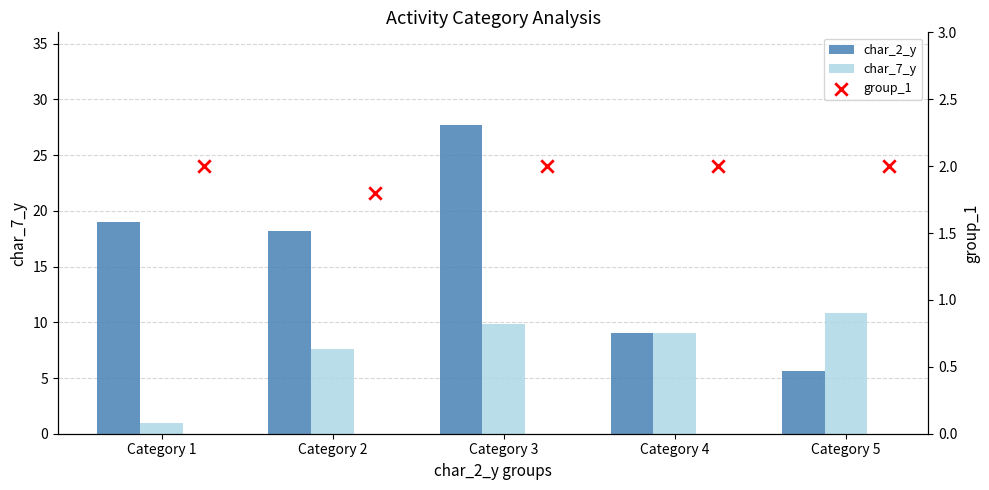

Is the value of group_1 at Category 5 greater than the value of char_2_y at Category 5?

No